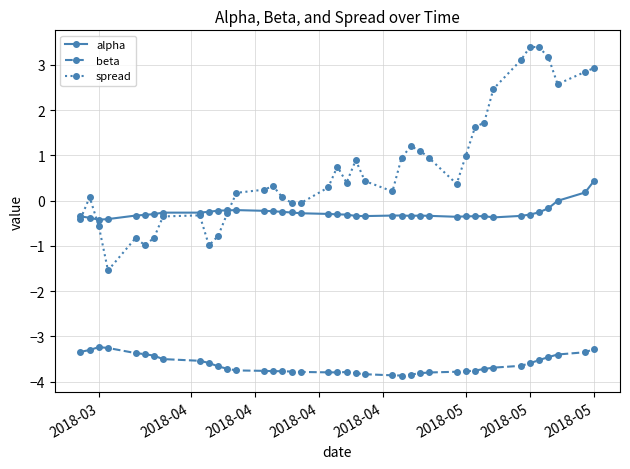

How many data points in spread are above 0?

27